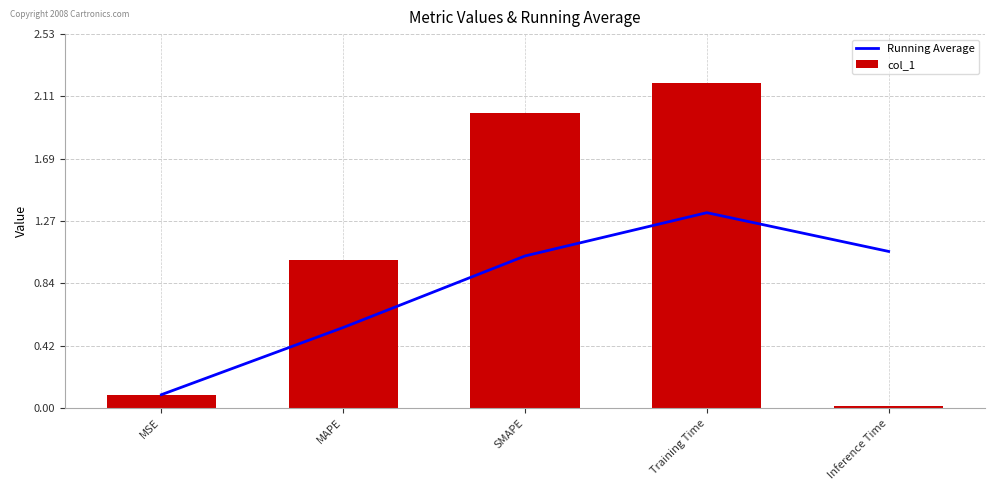

What is the label of the 5th bar from the right?

MSE